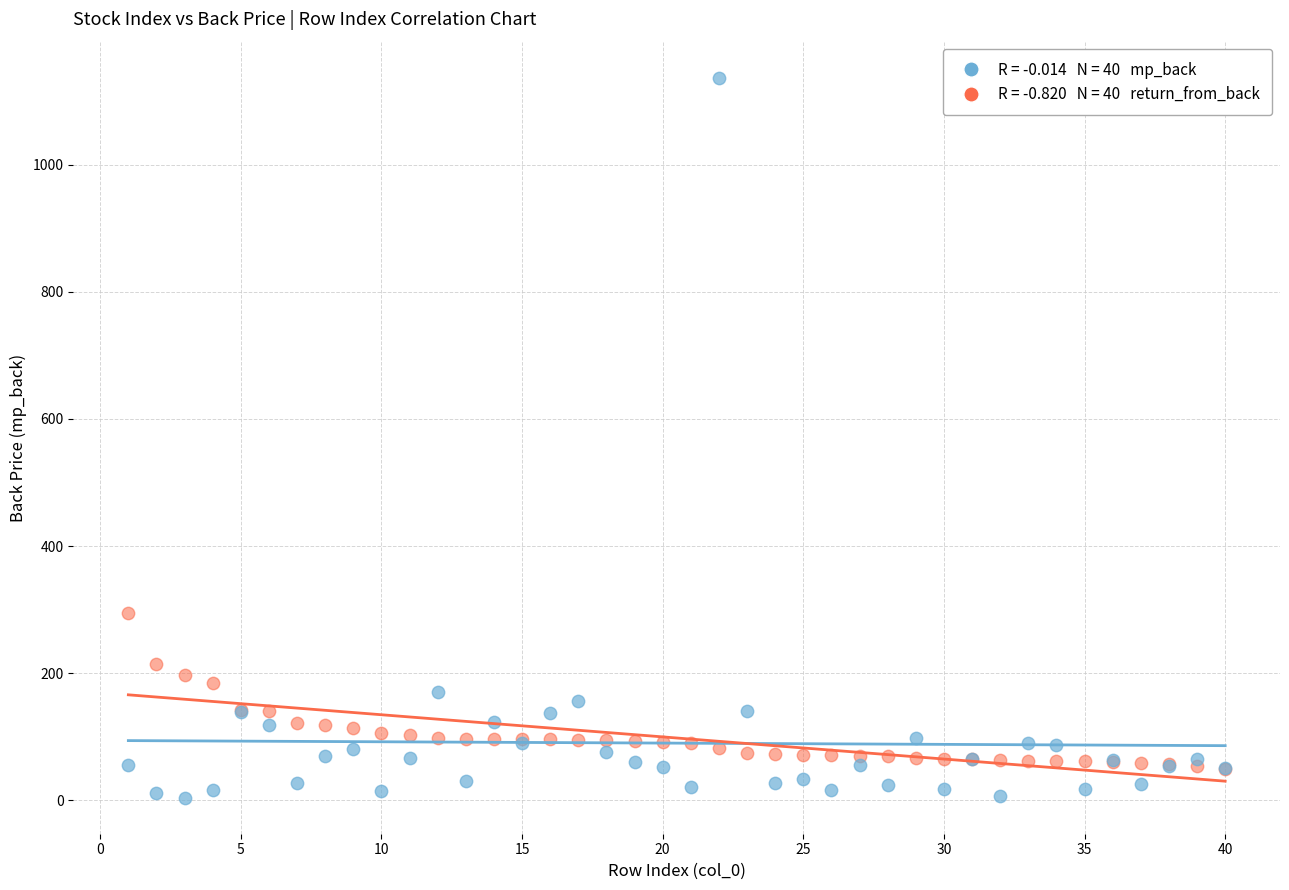

Across all series, what Y value is closest to 570?

294.2